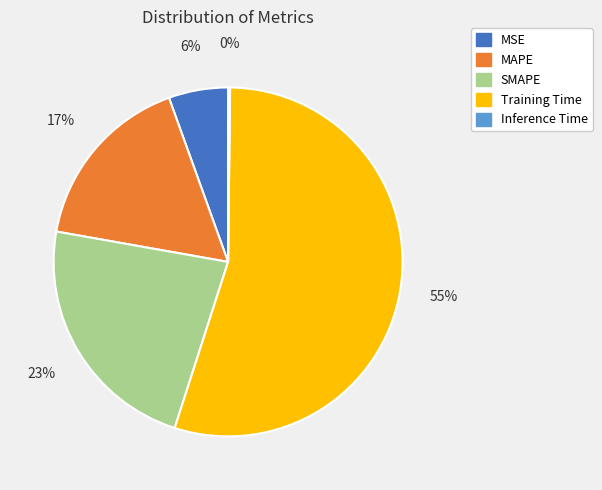

Which slice represents more than half of the pie?

Training Time